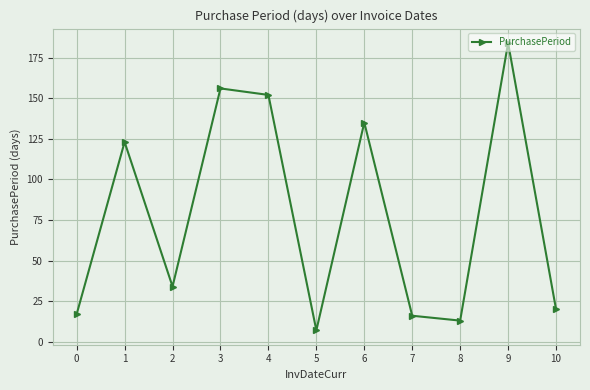

How many interior local peaks (higher than both neighbors) does the data have?

4